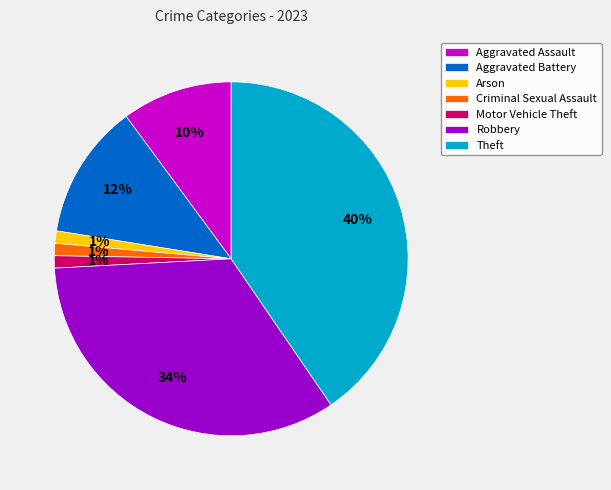

Approximately how many times larger is the value at Motor Vehicle Theft compared to Arson?

1.0